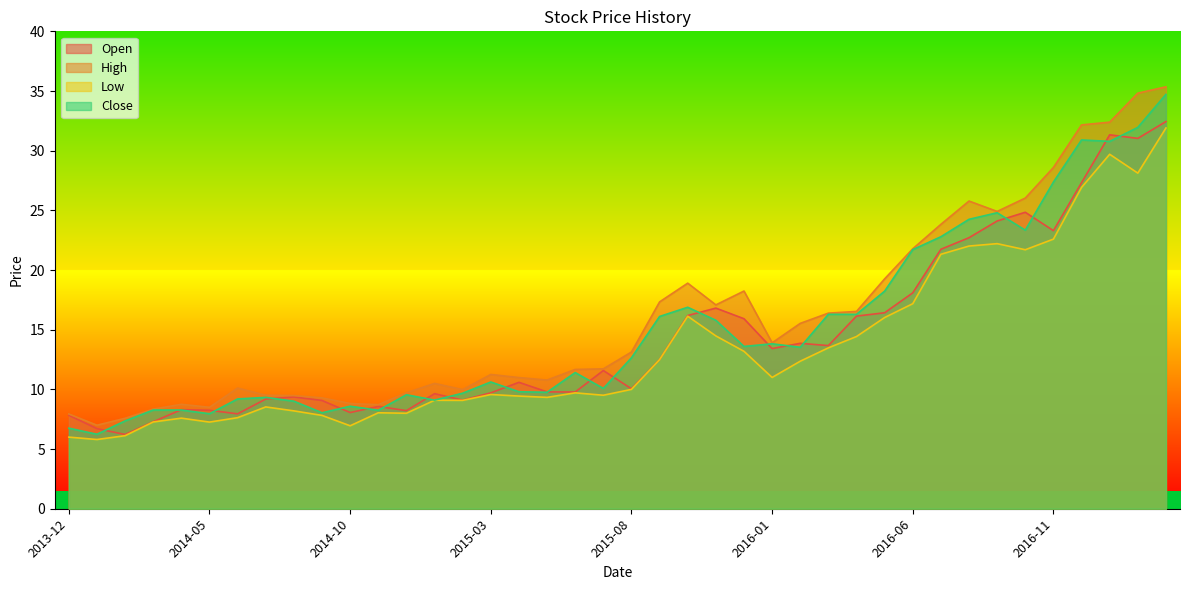

Reading left to right, transcribe all the data shown in this chart.

Open: 7.8	6.7	6.2	7.3	8.3	8.2	7.9	9.2	9.4	9.1	8.1	8.6	8.2	9.6	9.1	9.7	10.6	9.8	9.8	11.6	10.1	12.5	16.2	16.8	15.9	13.4	13.9	13.7	16.1	16.4	18.1	21.7	22.7	24.1	24.8	23.3	27.3	31.3	31.0	32.4
High: 7.9	7.0	7.6	8.4	8.8	8.5	10.1	9.5	9.5	9.3	8.8	8.7	9.7	10.5	10.0	11.2	11.0	10.8	11.7	11.7	13.1	17.3	18.9	17.1	18.2	13.9	15.5	16.4	16.5	19.3	21.8	23.8	25.8	24.9	26.0	28.6	32.2	32.4	34.8	35.3
Low: 6.0	5.8	6.1	7.3	7.6	7.3	7.6	8.5	8.2	7.8	6.9	8.0	8.0	9.1	9.1	9.6	9.4	9.3	9.7	9.5	10.0	12.5	16.1	14.5	13.2	11.0	12.4	13.5	14.4	16.0	17.2	21.3	22.0	22.2	21.7	22.6	26.9	29.7	28.1	31.9
Close: 6.8	6.2	7.4	8.3	8.3	8.0	9.2	9.3	9.0	8.0	8.6	8.2	9.6	9.1	9.7	10.6	9.8	9.8	11.4	10.1	12.6	16.1	16.9	15.8	13.6	13.8	13.5	16.3	16.3	18.2	21.7	22.8	24.2	24.8	23.3	27.4	30.9	30.8	32.0	34.7